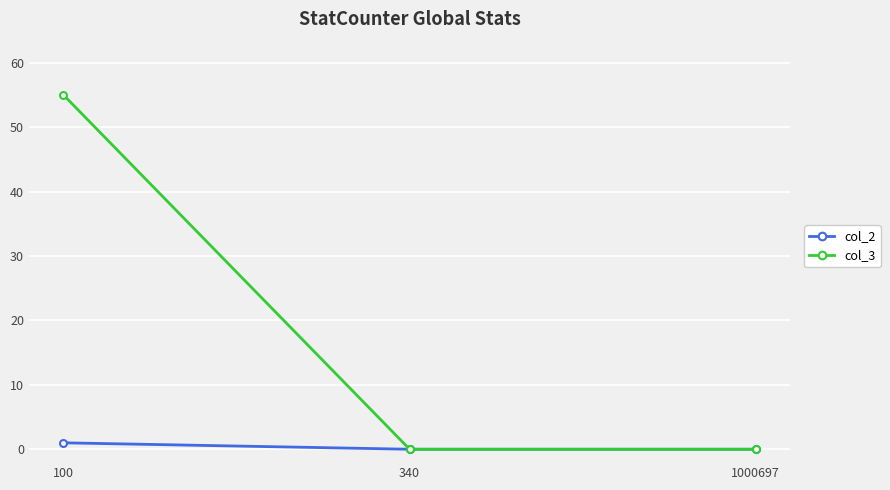

Reading left to right, what are all the values shown in this chart?

col_2: 100=1	340=0	1000697=0
col_3: 100=55	340=0	1000697=0